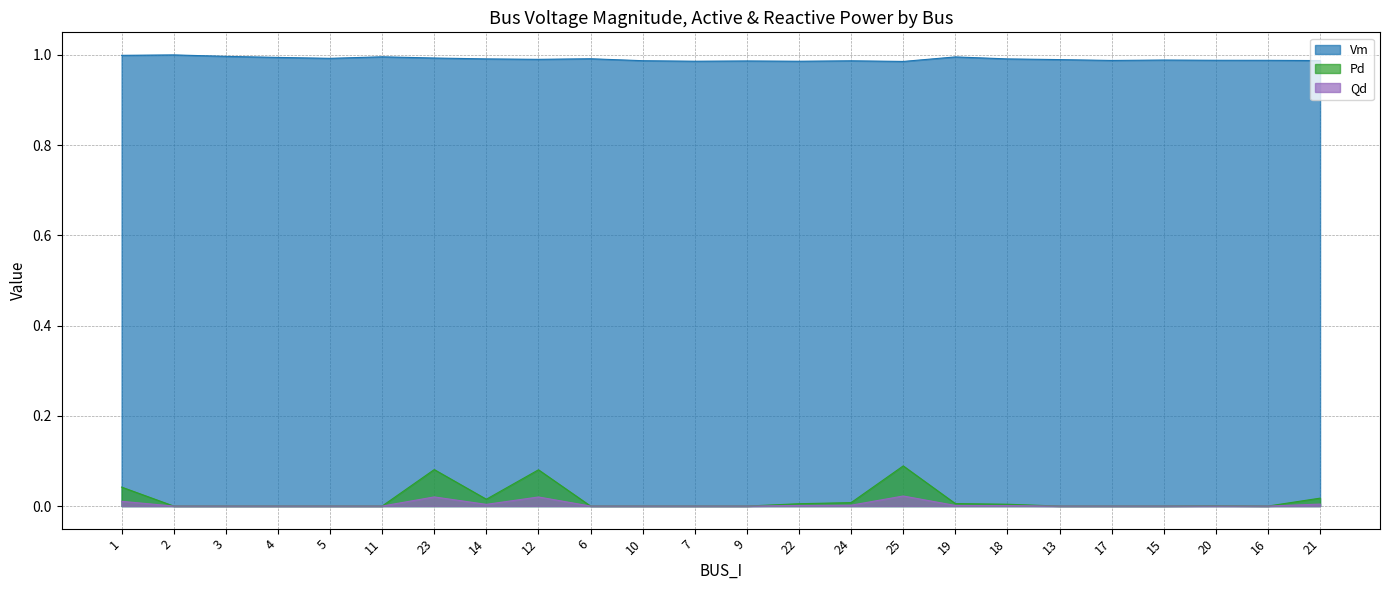

What is the difference between the second highest and second lowest values in the Pd series?

0.1